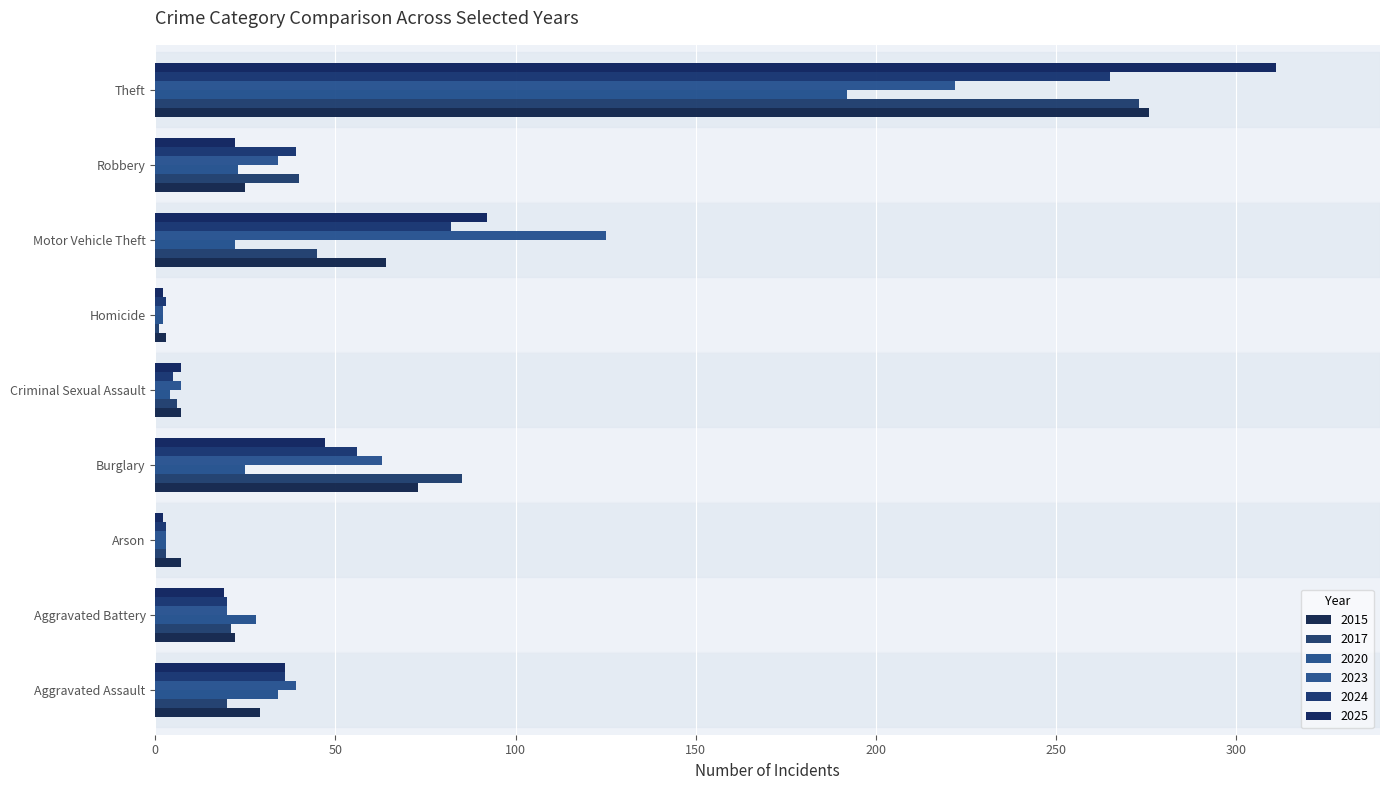

What is the label of the 8th bar from the right?

Aggravated Battery